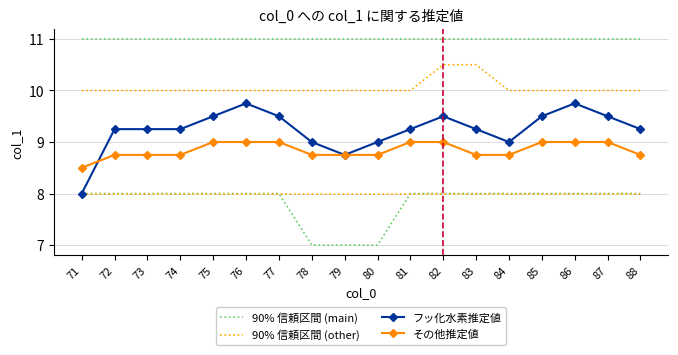

At which label is フッ化水素推定値 closest to 8?

71